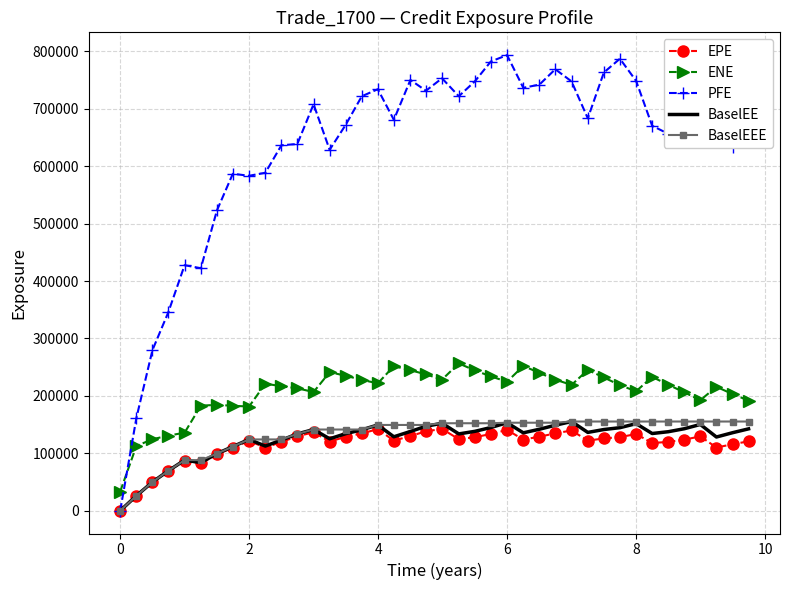

What is the greatest value displayed?

793348.0